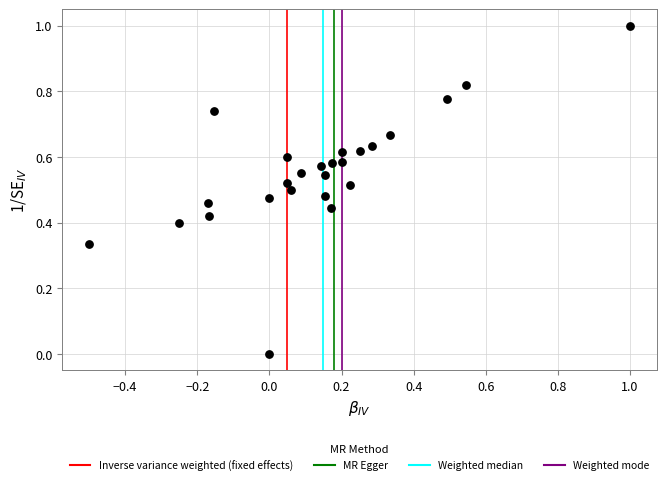

What is the range of X values (max minus min)?

1.5